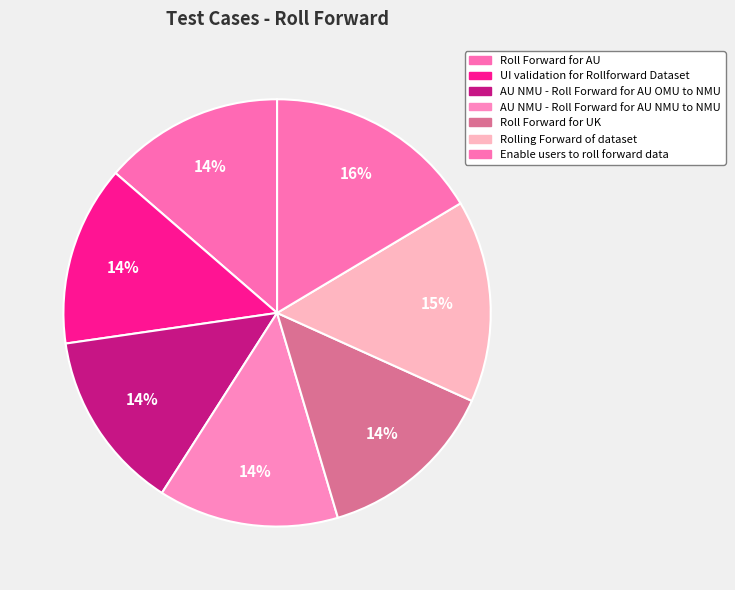

Between Enable users to roll forward data and Roll Forward for AU, which is larger?

Enable users to roll forward data